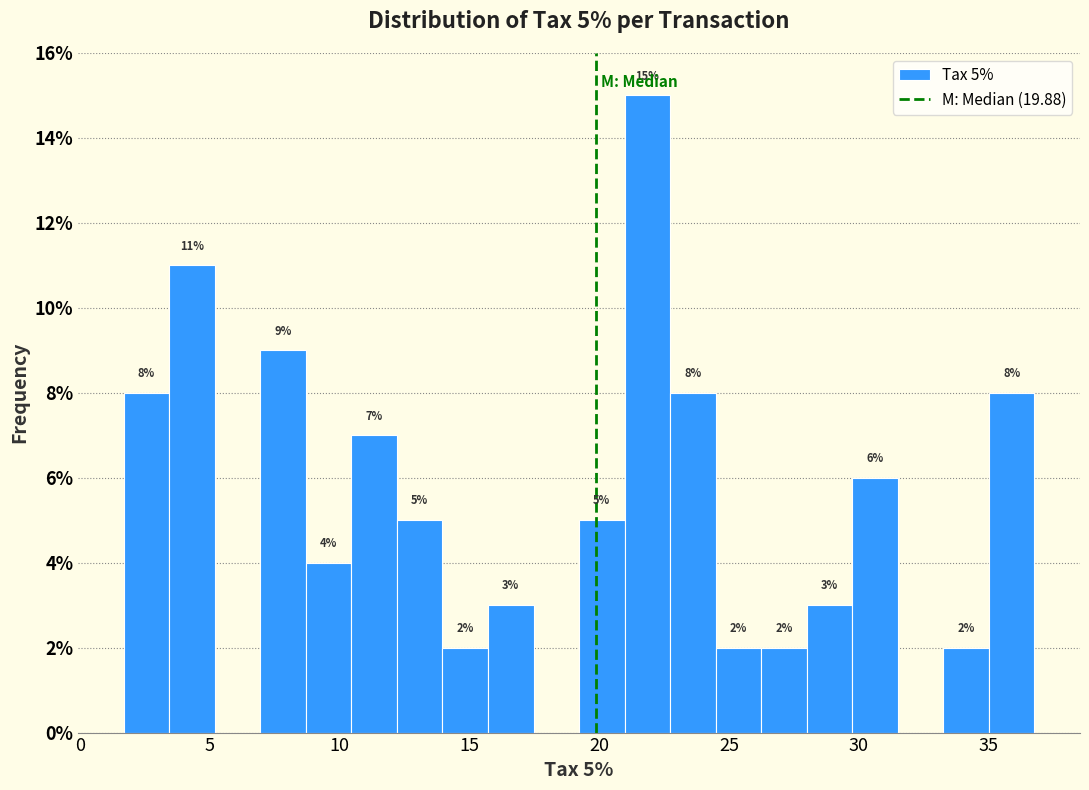

Around what value on the x-axis is the tallest bar? Give the approximate position of its centre, as read against the axis.

22.0